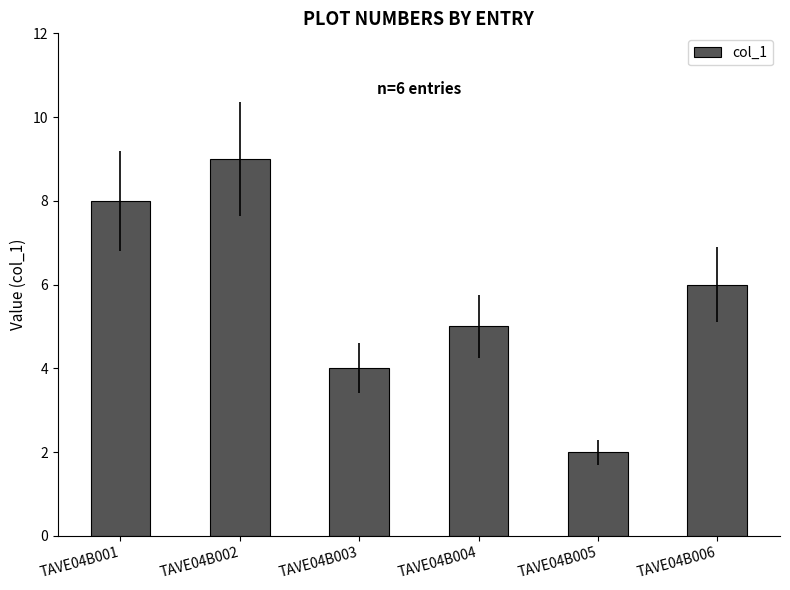

Reading left to right, extract all data points from this chart.

TAVE04B001=8	TAVE04B002=9	TAVE04B003=4	TAVE04B004=5	TAVE04B005=2	TAVE04B006=6